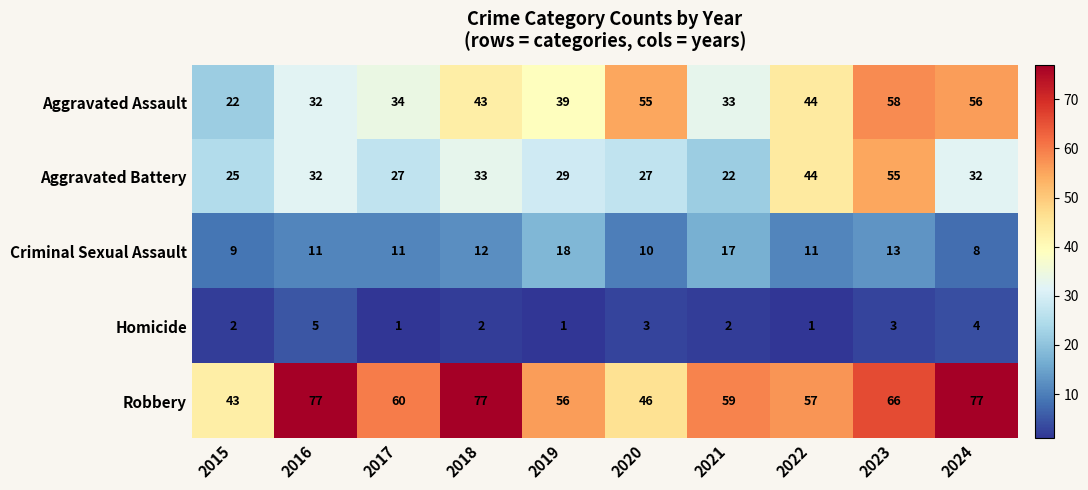

List the series in order of their peak value, highest first.

Robbery, Aggravated Assault, Aggravated Battery, Criminal Sexual Assault, Homicide